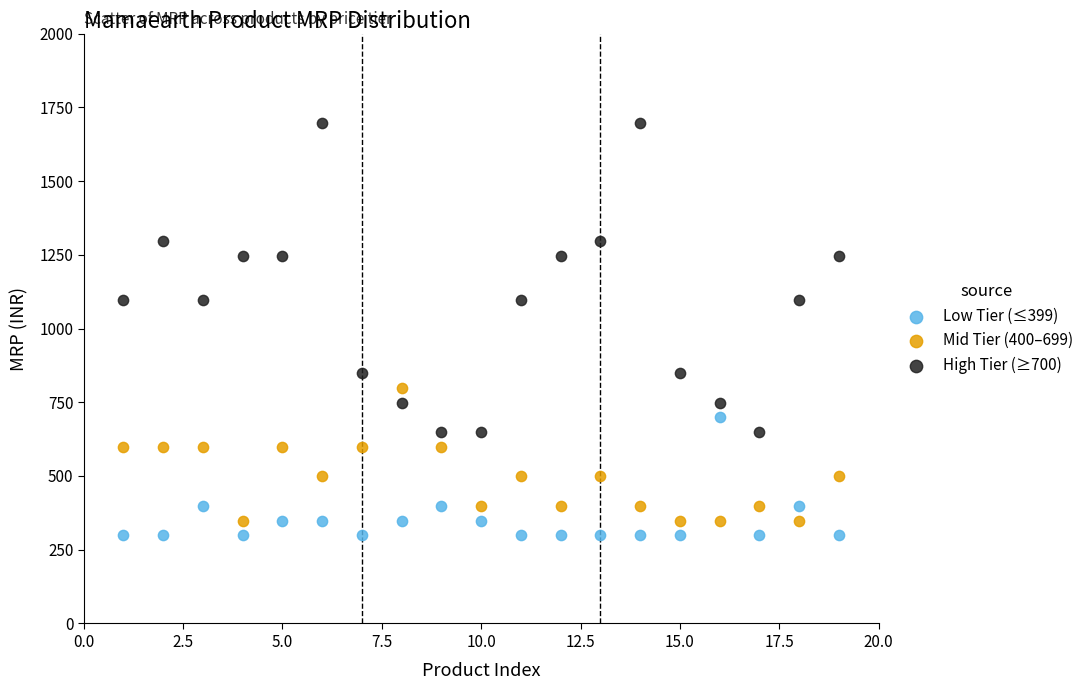

Across all data points, what is the range of X values (max minus min)?

18